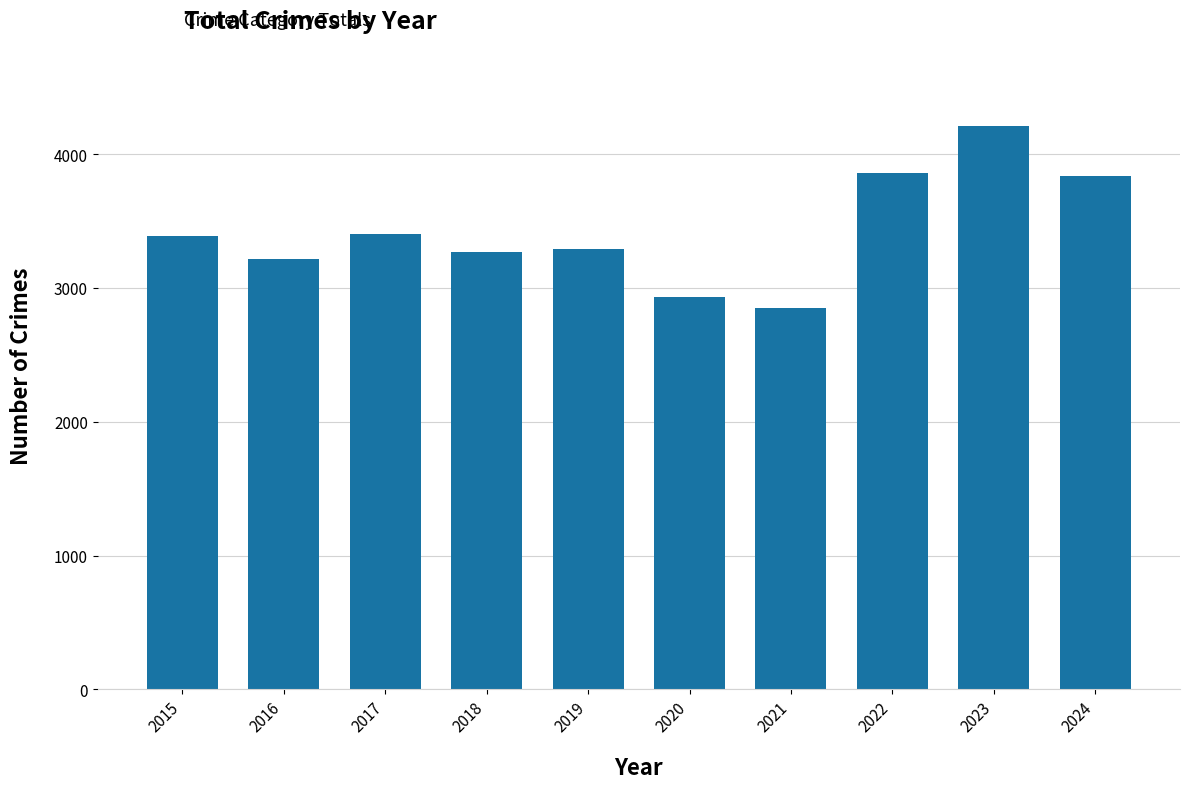

How many data points does each series have?

10